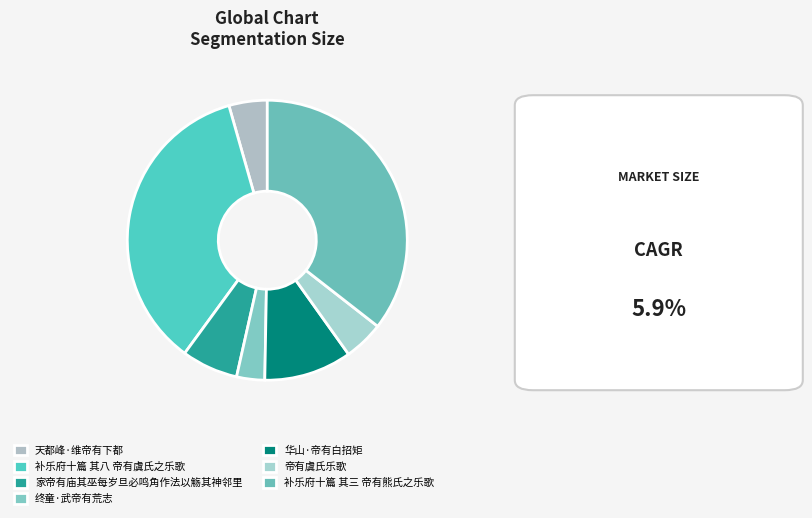

Approximately how many times larger is the value at 天都峰·维帝有下都 compared to 华山·帝有白招矩?

0.4